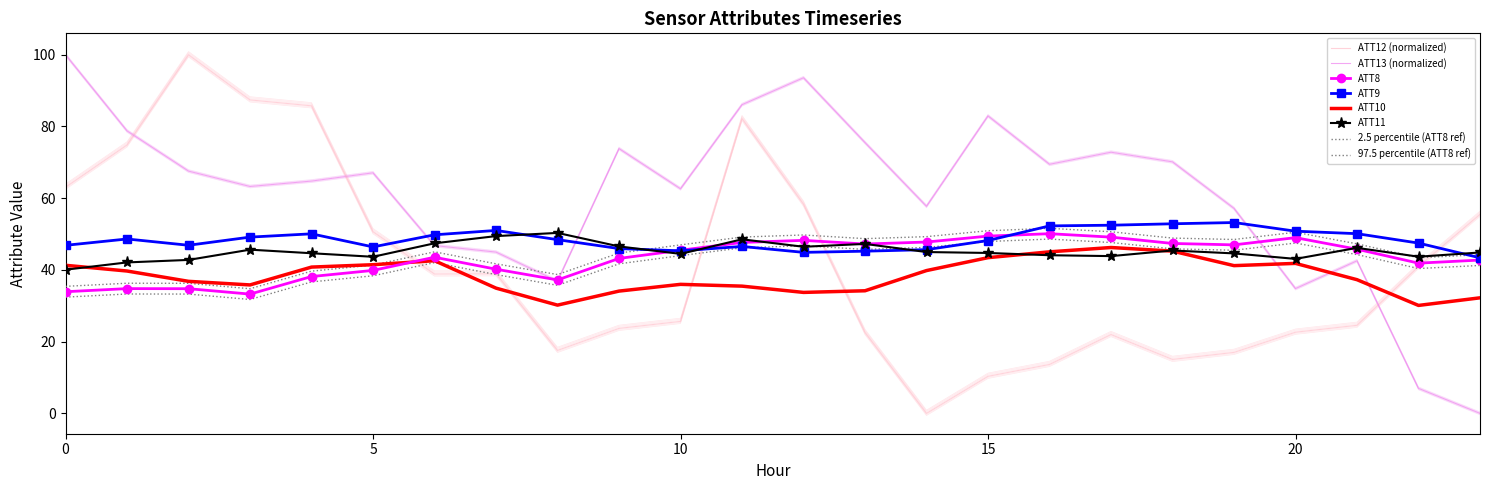

What is the total value across all series at 19?

259.6